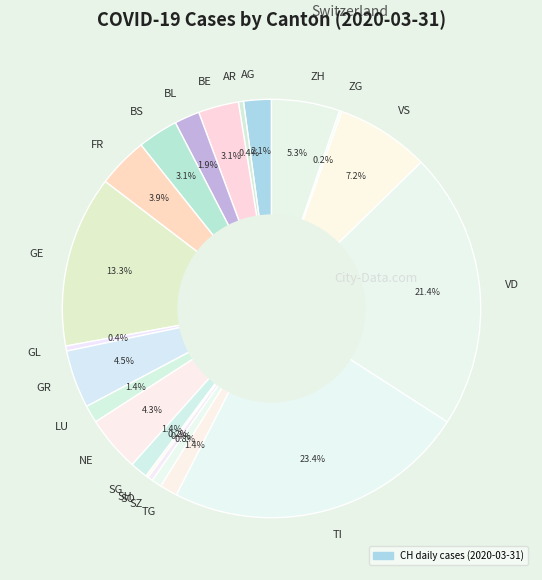

To the nearest percent, what is the difference between the largest and smallest slice percentages?

23%